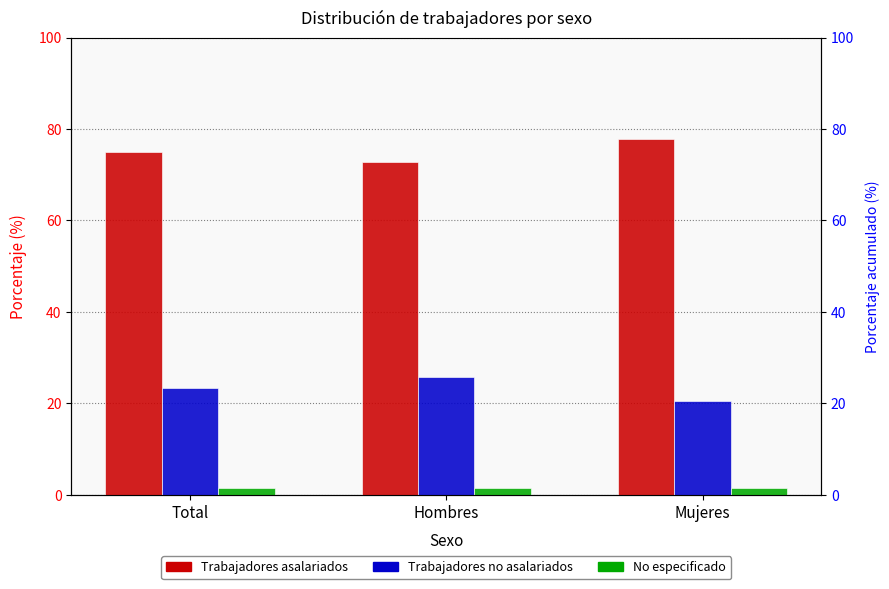

Does the chart contain stacked bars?

No